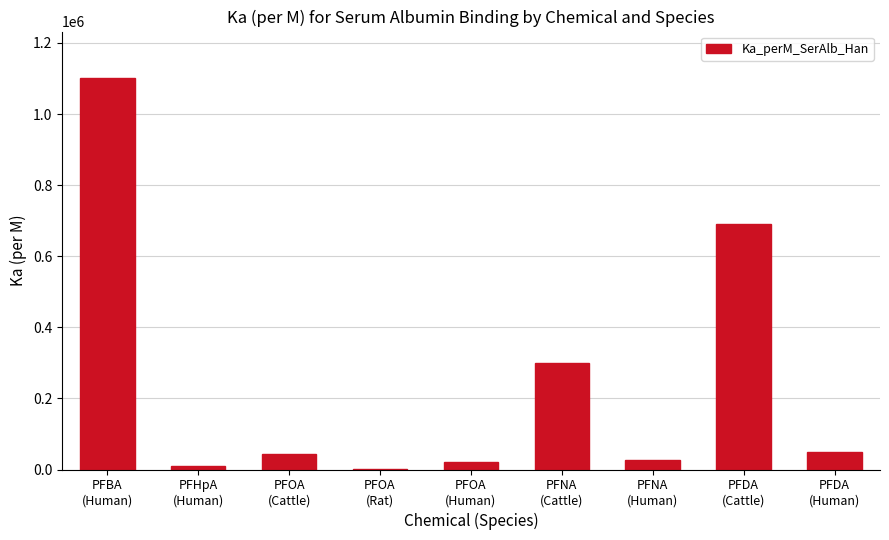

Count the number of data series in this chart.

1